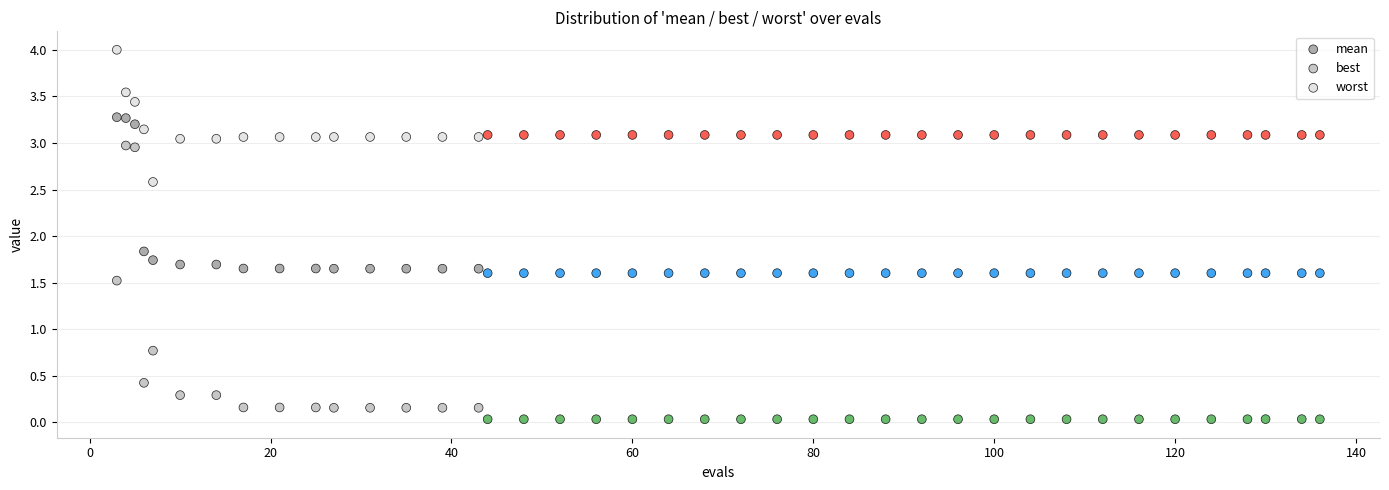

Which series contains the highest Y value?

worst